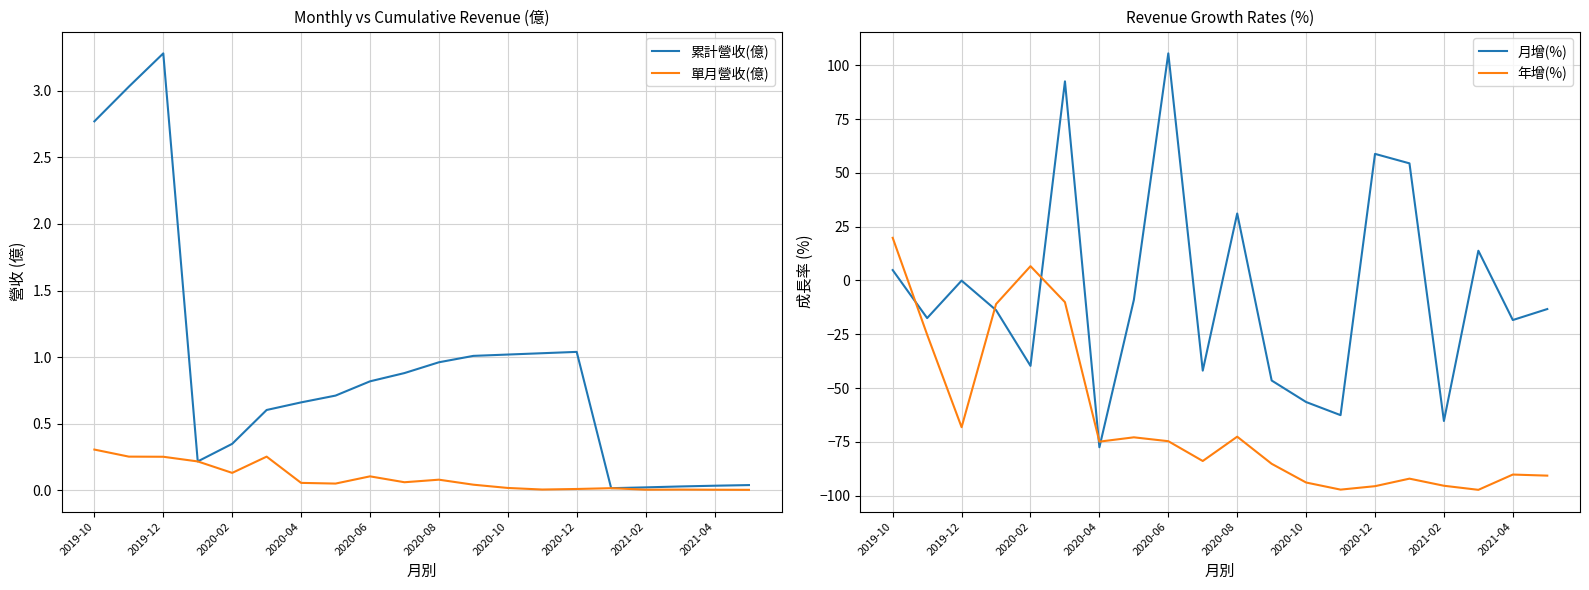

The value of 單月營收(億) at 2020-10 is 0.0. True or false?

True